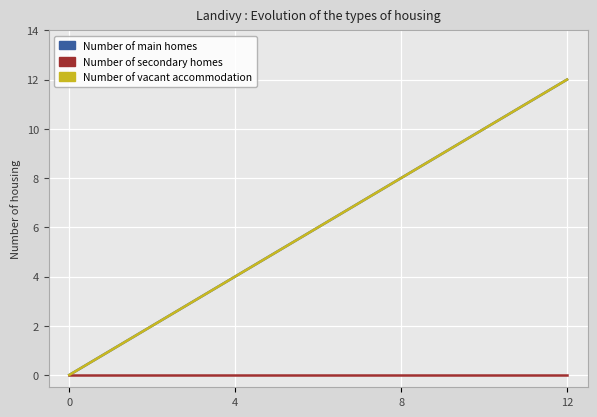

Does the chart have visible grid lines?

Yes